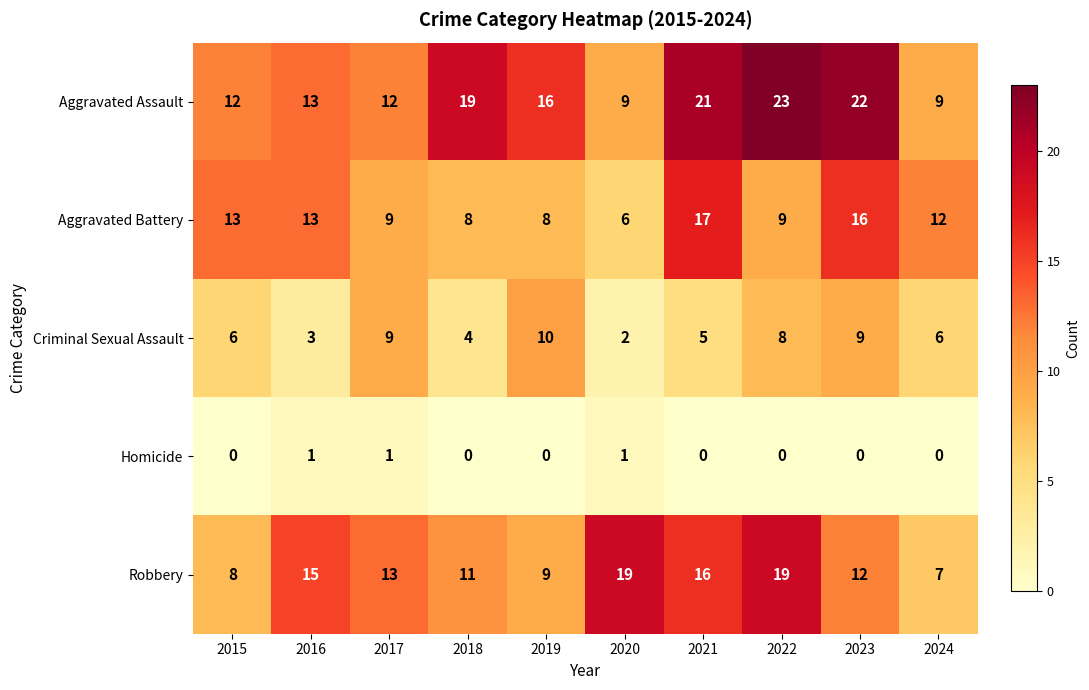

Rank the series at 2024 from lowest to highest value.

Homicide, Criminal Sexual Assault, Robbery, Aggravated Assault, Aggravated Battery